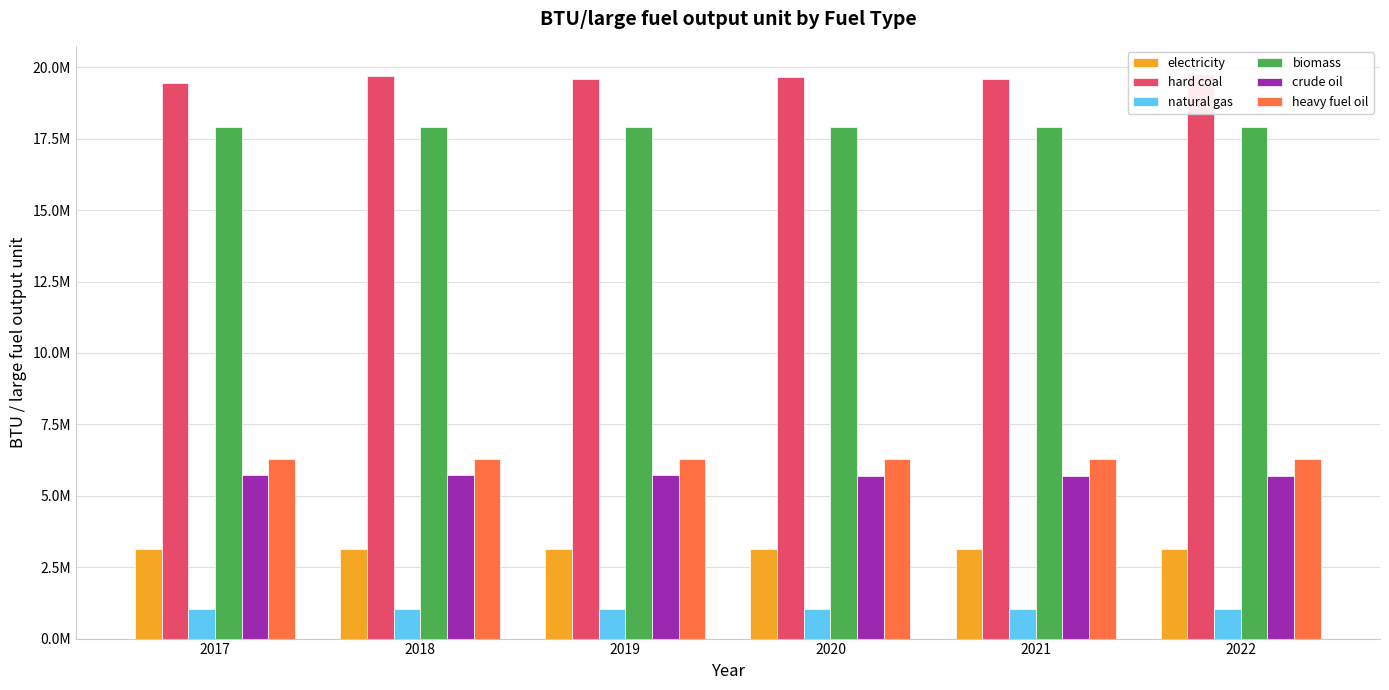

Which series changed the most between 2020 and 2021?

hard coal